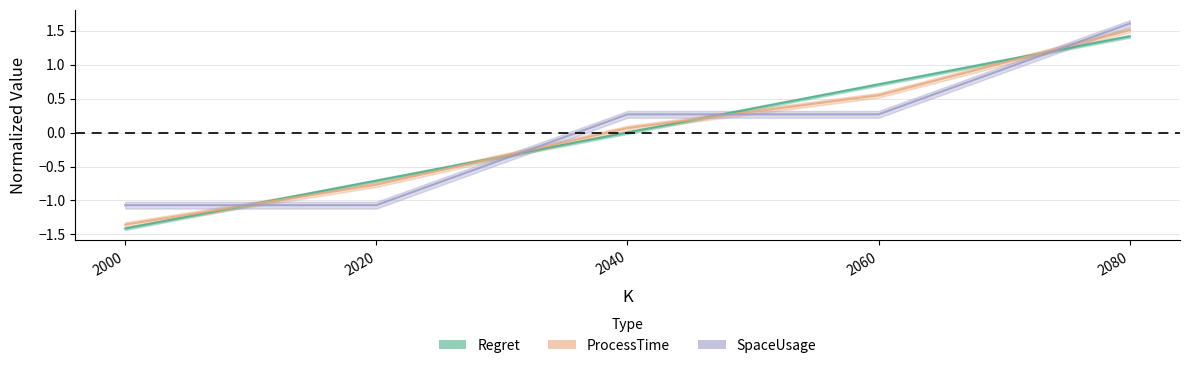

True or false: Regret has a value of -0.0 at 2040.

False